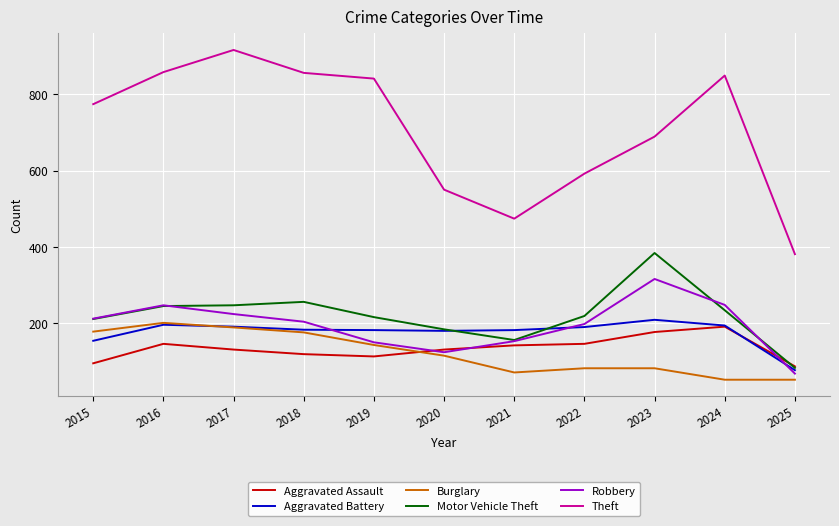

Is it true that Burglary equals 59 at 2019?

False